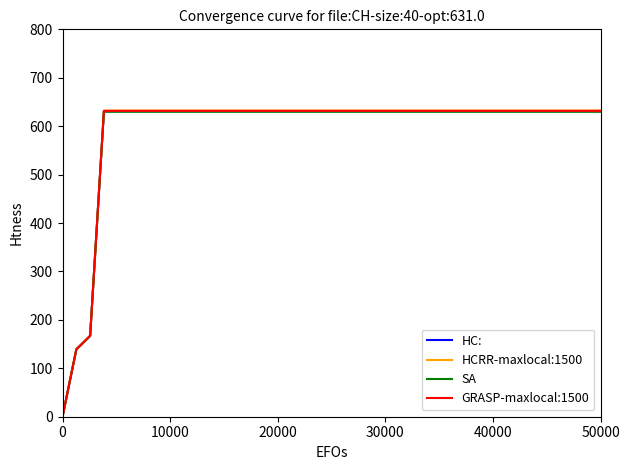

What is the greatest value displayed?

632.3